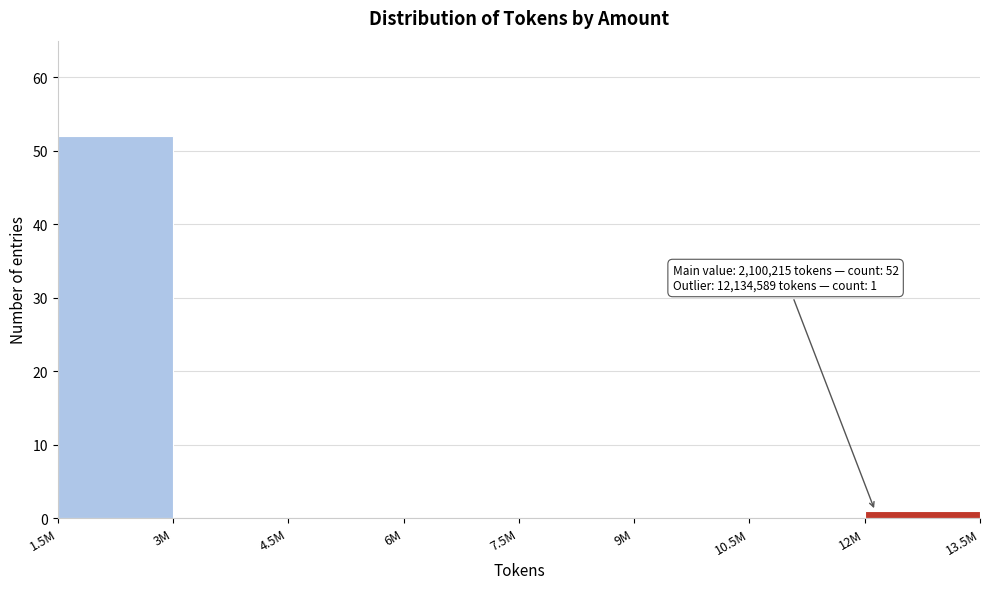

Reading left to right, extract all data points from this chart.

1.5M=52	3M=0	4.5M=0	6M=0	7.5M=0	9M=0	10.5M=0	12M=1